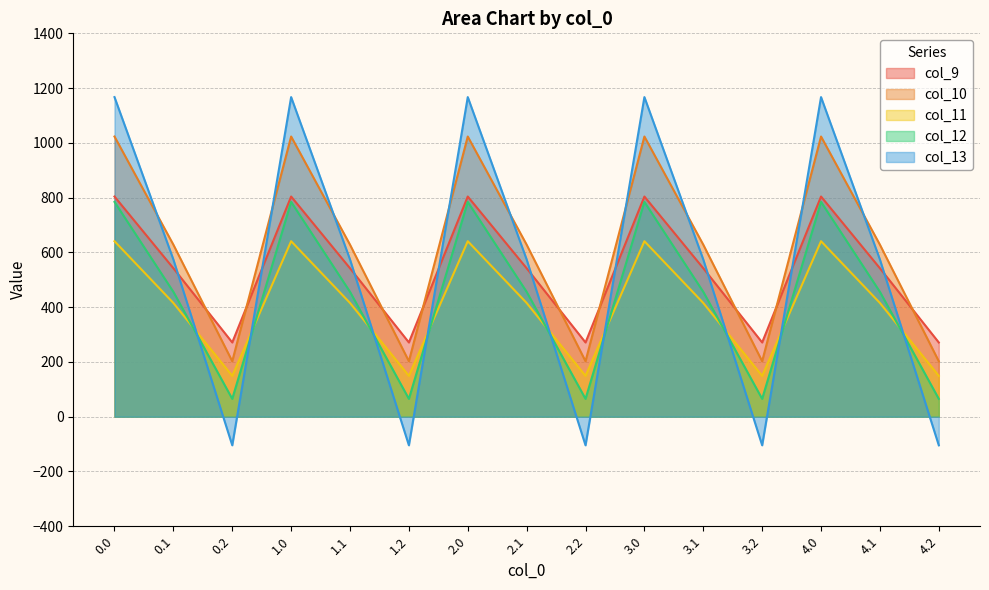

How many times do col_9 and col_13 cross each other?

9